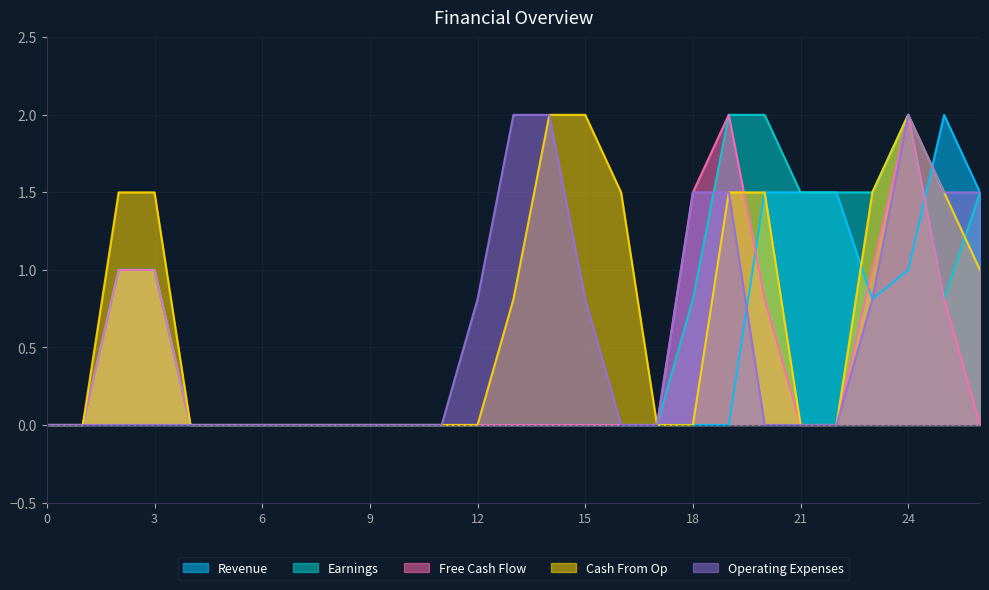

After their last crossing, which series has the higher values: Cash From Op or Earnings?

Earnings